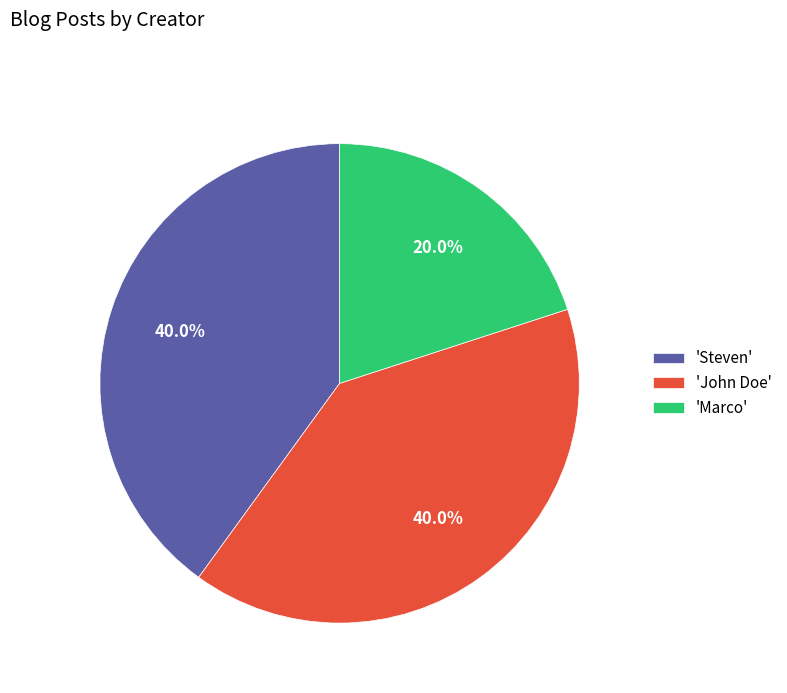

Between 'Steven' and 'Marco', which is larger?

'Steven'